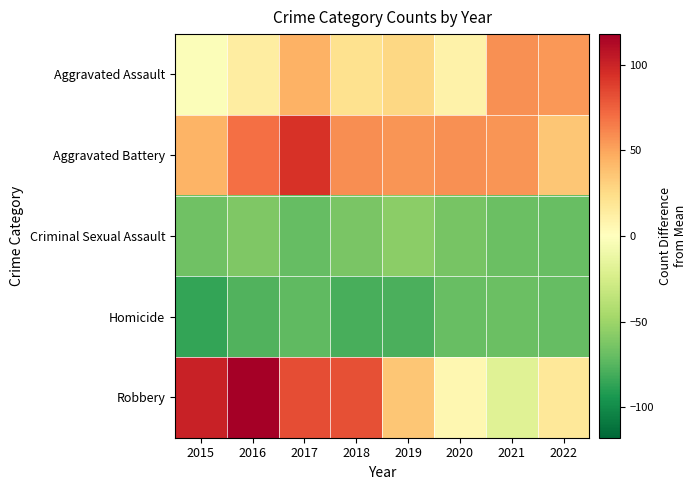

Reading left to right, transcribe all the data shown in this chart.

Aggravated Assault: 2015=-2.2	2016=13.8	2017=44.8	2018=21.8	2019=26.8	2020=9.8	2021=57.8	2022=54.8
Aggravated Battery: 2015=43.8	2016=69.8	2017=93.8	2018=58.8	2019=55.8	2020=57.8	2021=55.8	2022=35.8
Criminal Sexual Assault: 2015=-66.2	2016=-61.2	2017=-70.2	2018=-63.2	2019=-56.2	2020=-64.2	2021=-68.2	2022=-69.2
Homicide: 2015=-86.2	2016=-77.2	2017=-72.2	2018=-79.2	2019=-78.2	2020=-69.2	2021=-68.2	2022=-70.2
Robbery: 2015=100.8	2016=117.8	2017=82.8	2018=81.8	2019=35.8	2020=5.8	2021=-19.2	2022=16.8